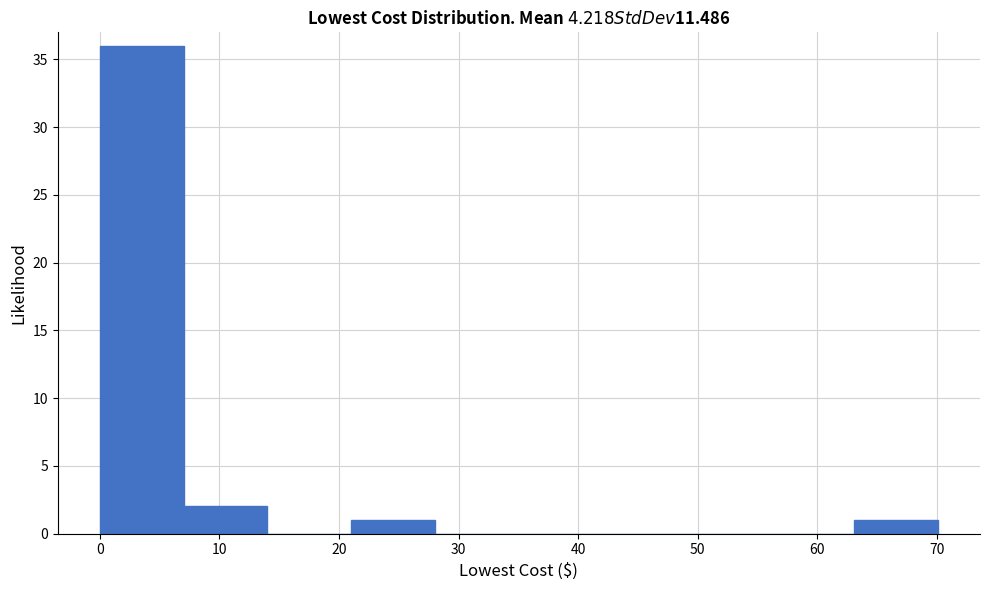

Reading left to right, list every bar in this chart as the range it spans on the x-axis followed by its height. Neither the bar edges nor the heights are printed on the chart, so give them approximately, as read against the axes.

0 to 7: 36
7 to 14: 2
14 to 21: 0
21 to 28: 1
28 to 35: 0
35 to 42: 0
42 to 49: 0
49 to 56: 0
56 to 63: 0
63 to 70: 1